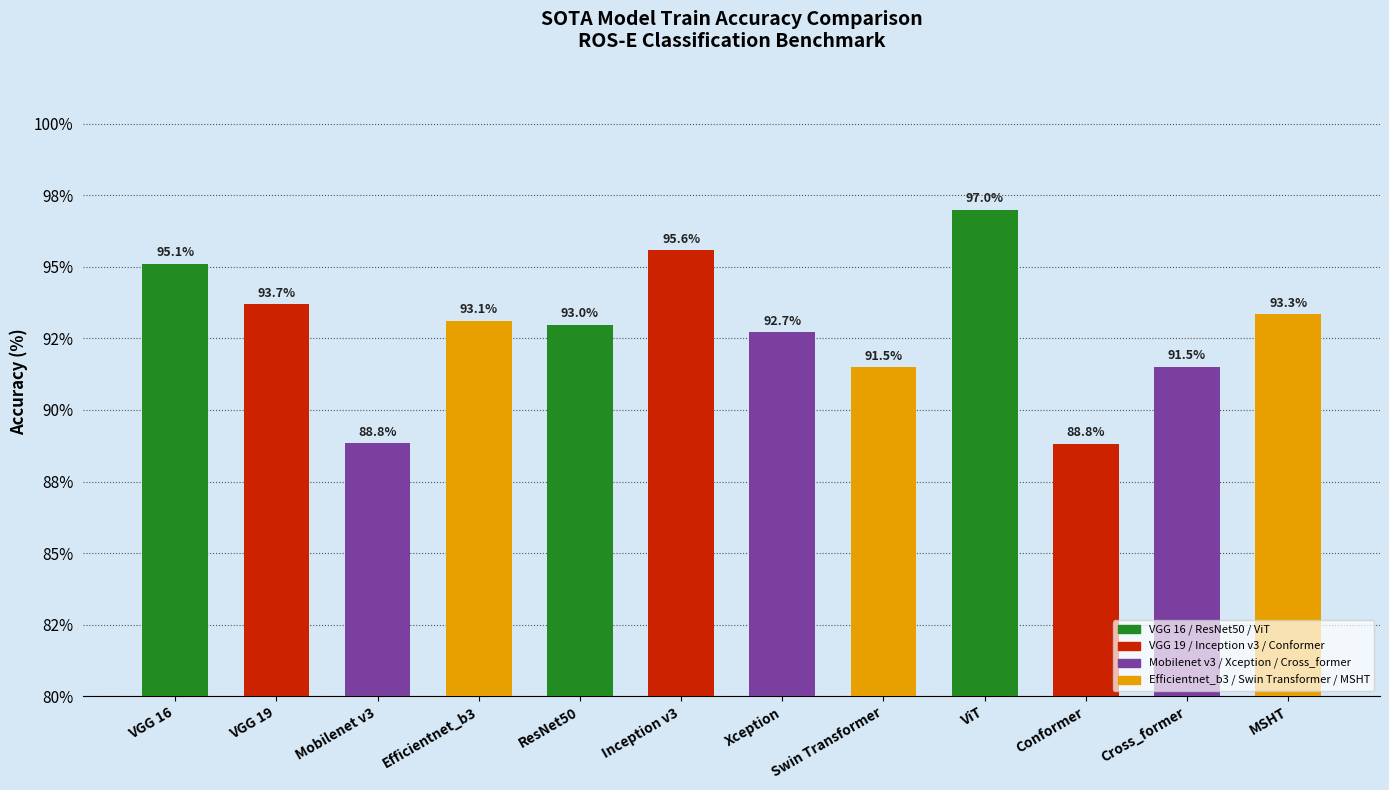

What is the ratio of the value at Mobilenet v3 to the value at VGG 19?

0.9